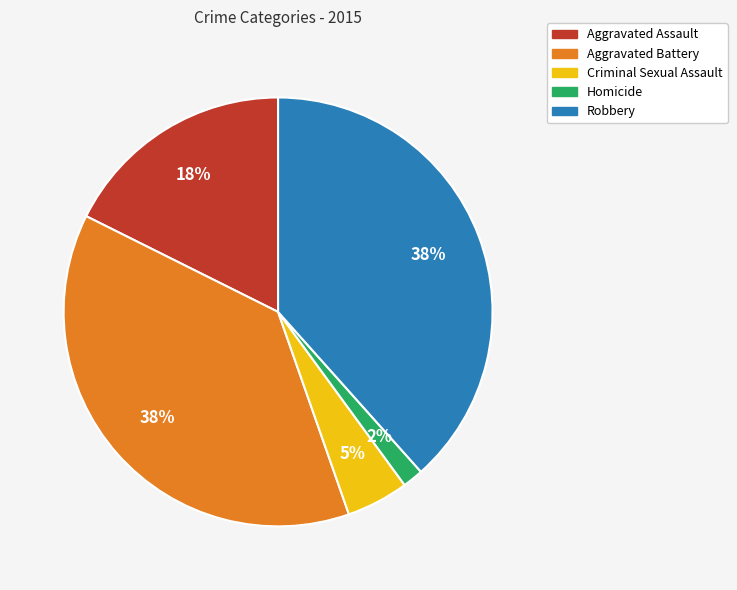

Is the sum of Aggravated Battery and Criminal Sexual Assault greater than half?

No